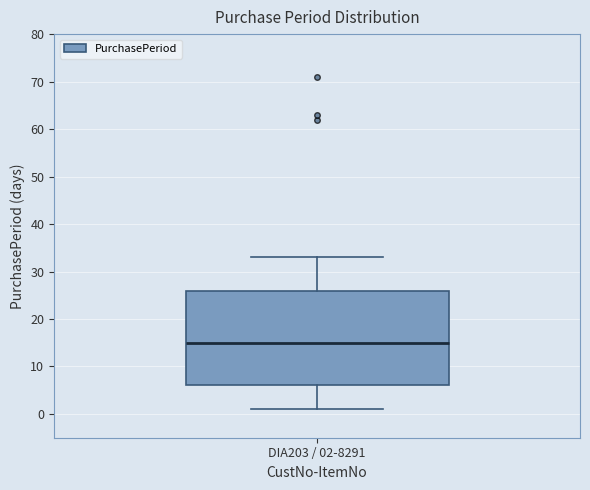

Read this box plot against the y-axis: the position of the median line, the range covered by the box, and the ends of both whiskers. The values are not printed on the chart, so give them approximately, as read against the axis.

median 15, box 6 to 26, whiskers 1 to 33